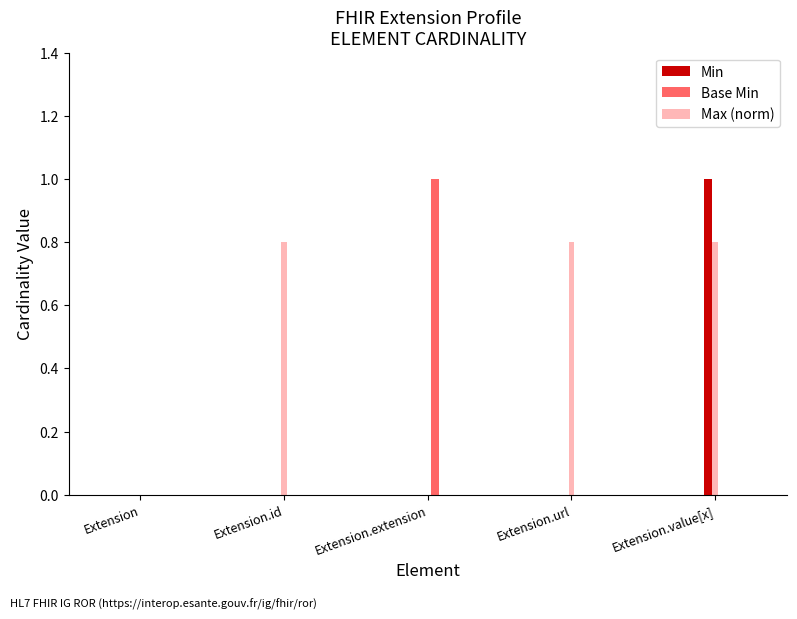

Read the Min value at Extension.value[x].

1